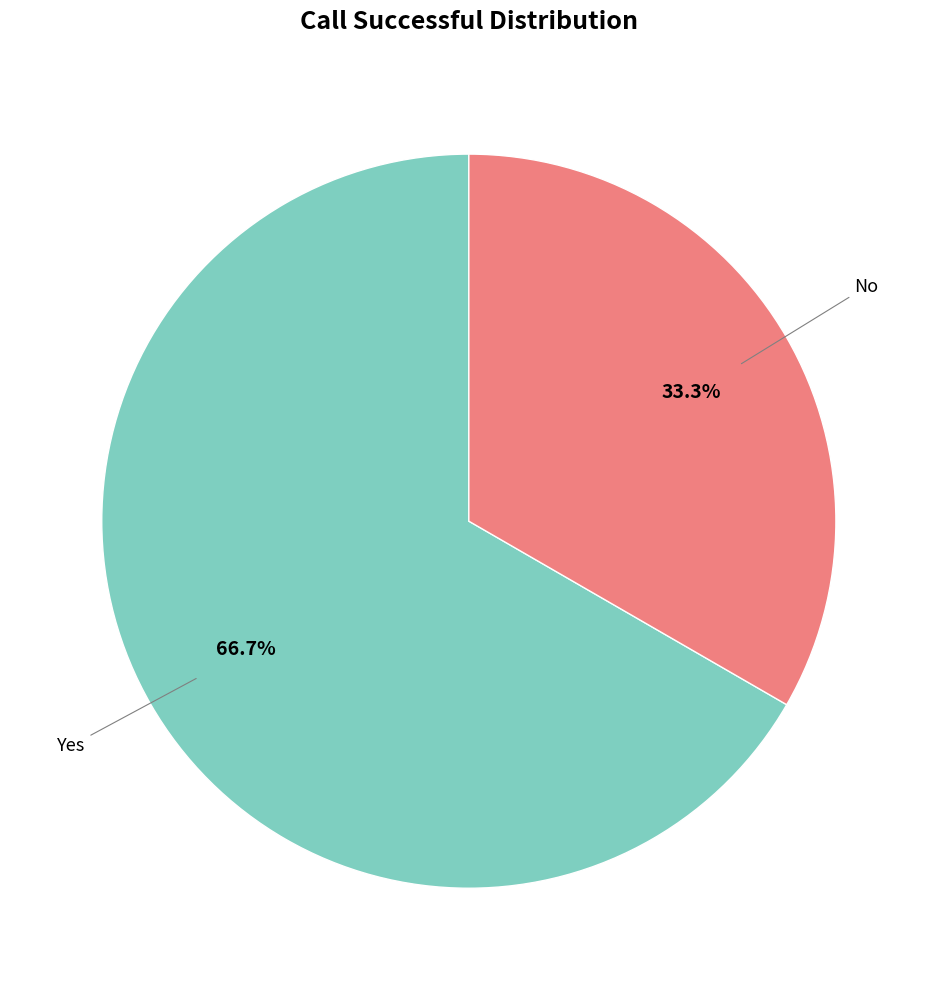

Count the number of slices in the pie.

2